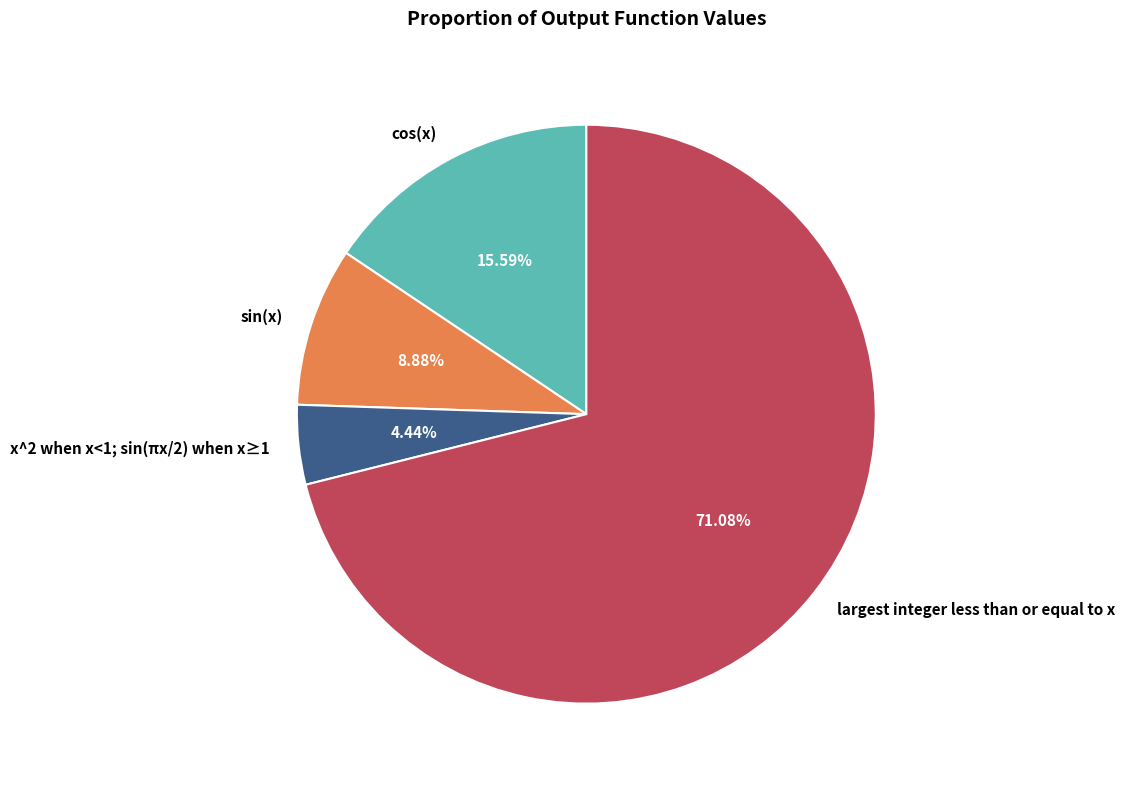

What is the smallest slice in the pie chart?

x^2 when x<1; sin(πx/2) when x≥1